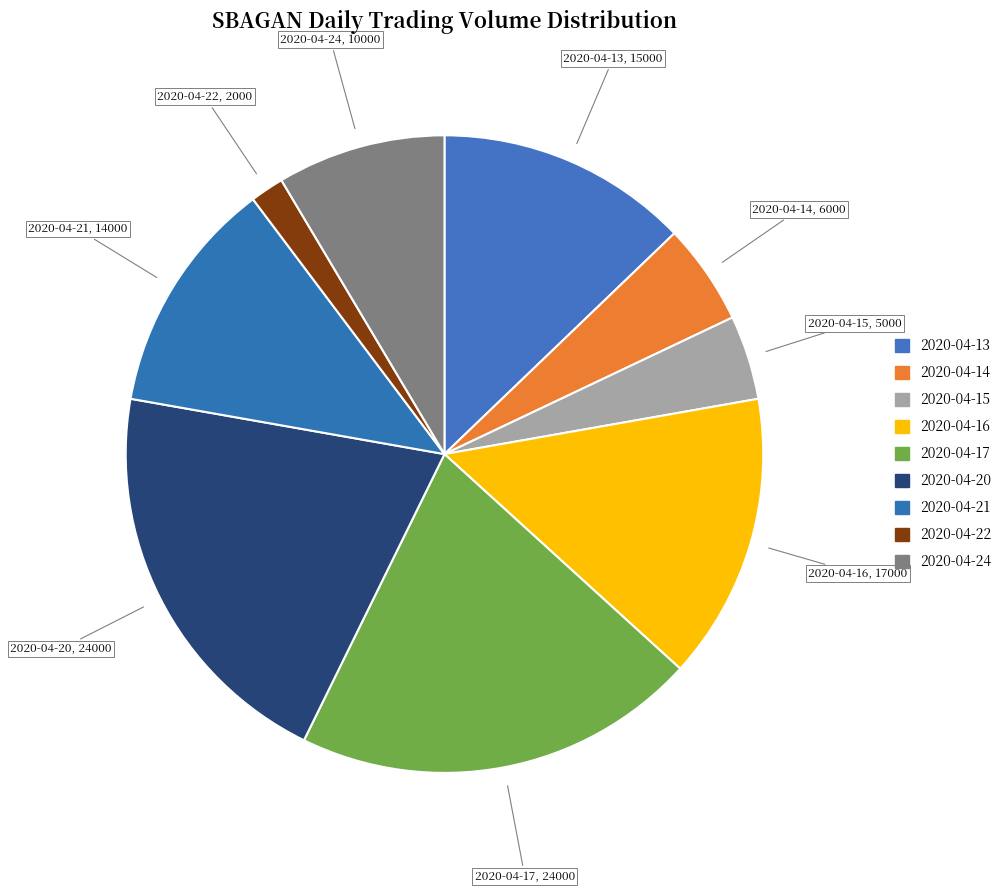

Which slice is the smallest?

2020-04-22